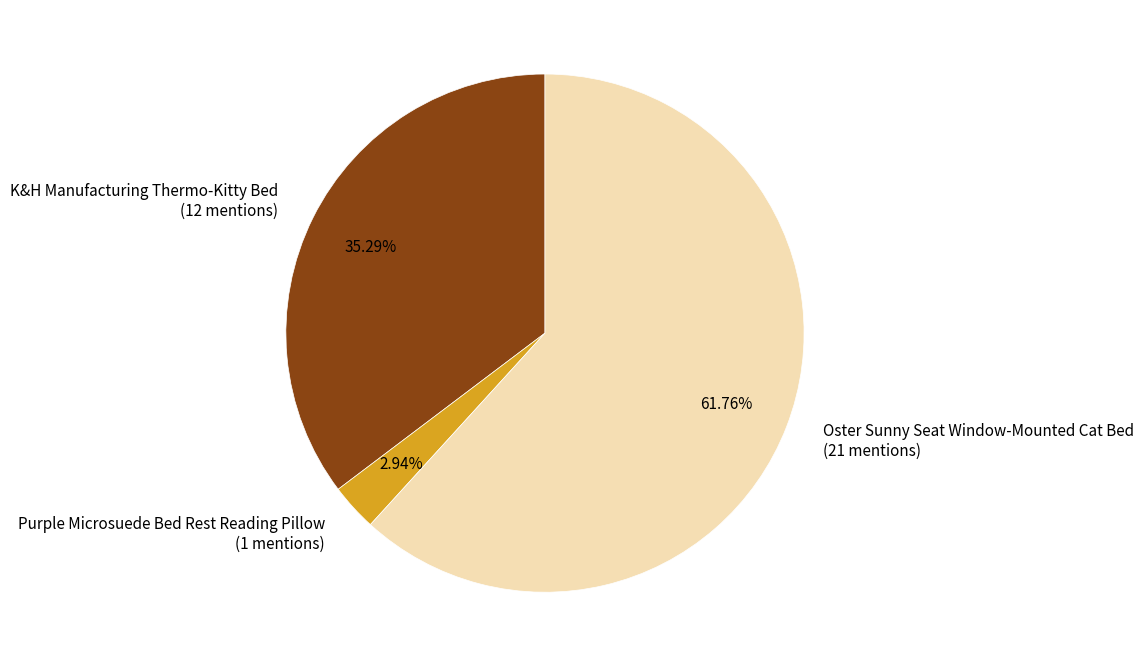

Which category has the biggest portion of the pie?

Oster Sunny Seat Window-Mounted Cat Bed